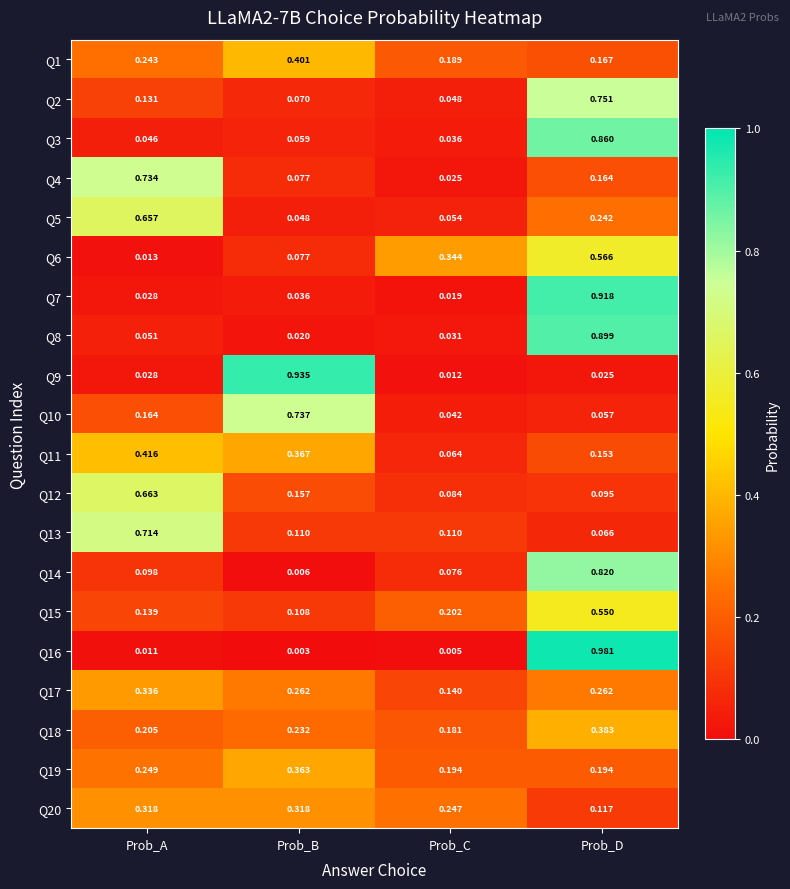

At which label is Q8 closest to 0?

Prob_B